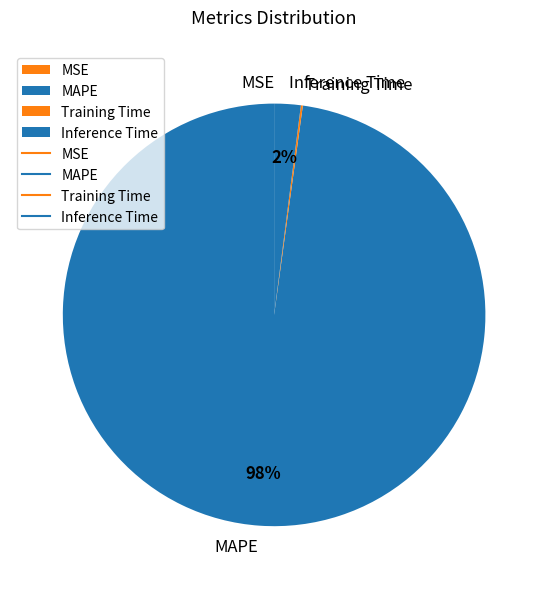

To the nearest percent, what portion does Inference Time represent?

2%